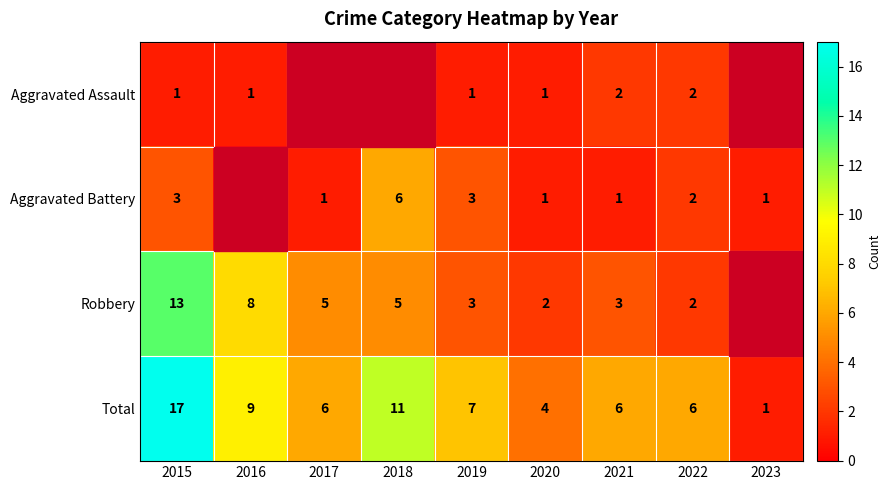

Is the value of Total at 2016 greater than the value of Aggravated Assault at 2022?

Yes